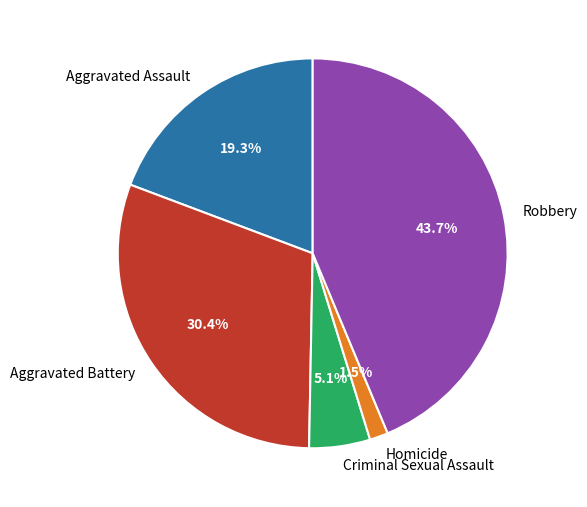

Combined, do Criminal Sexual Assault and Homicide account for over 50%?

No